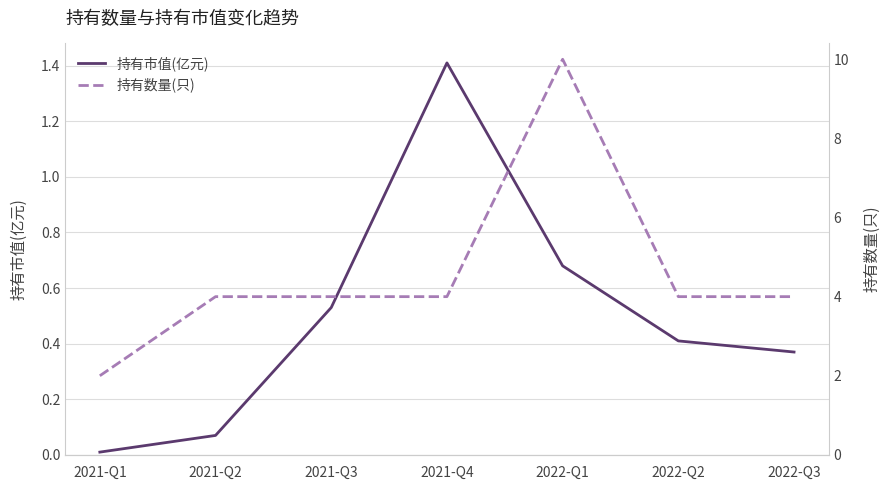

What is the sum of all 持有数量(只) values?

32.0